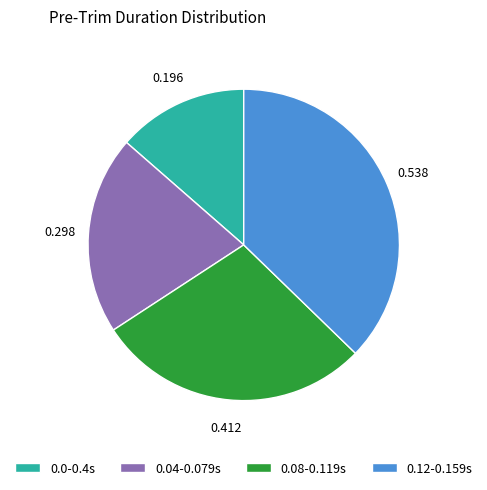

Is there any slice that represents more than half of the pie?

No